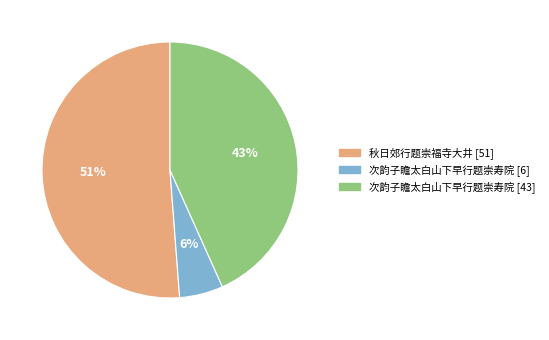

How many segments does this pie chart have?

3